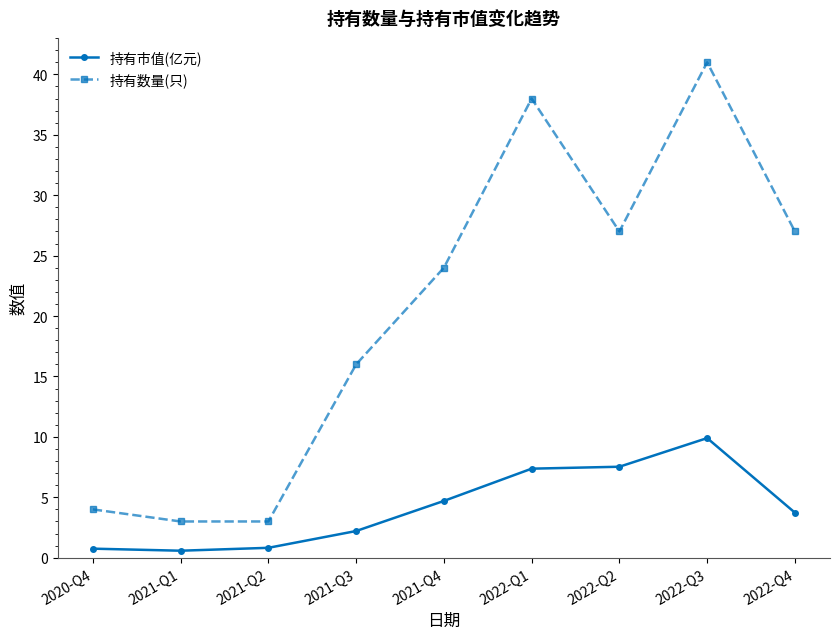

At which label is 持有市值(亿元) closest to 5?

2021-Q4